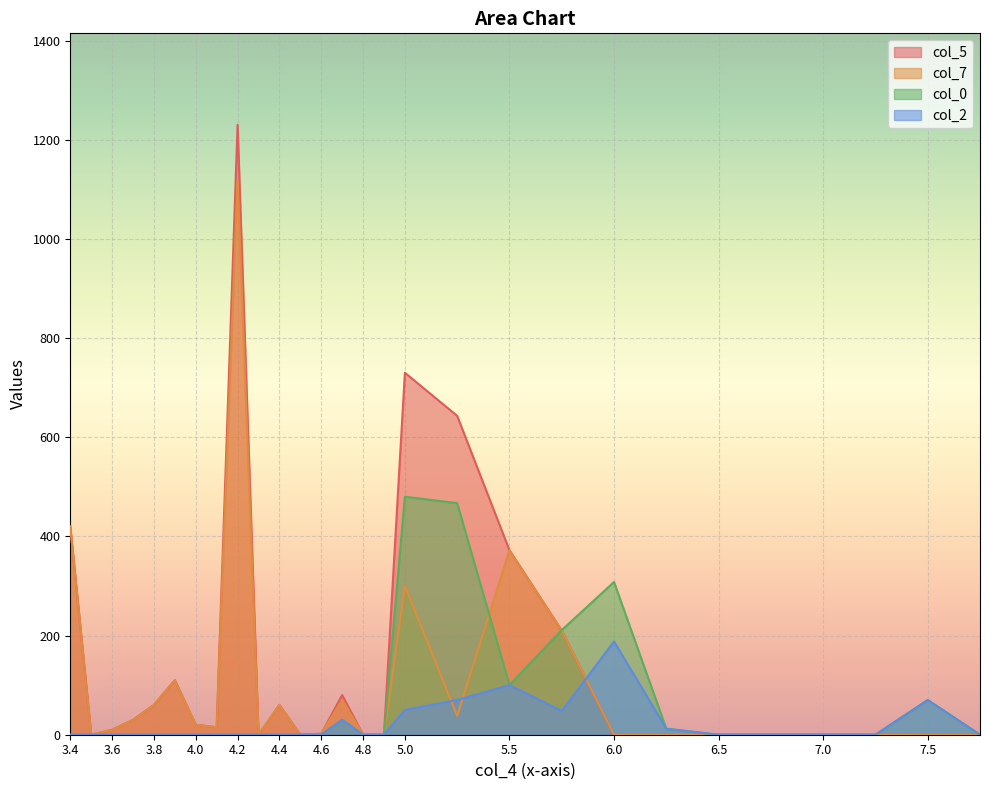

Which category has the lowest value in the col_7 series?

3.5